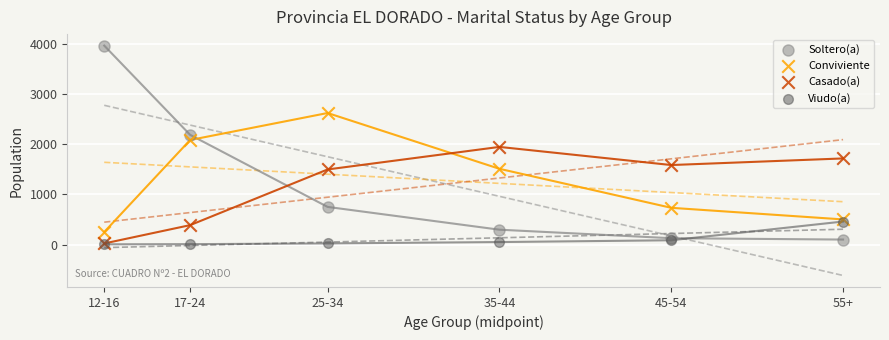

What are all the series names shown in the legend?

Soltero(a), Conviviente, Casado(a), Viudo(a)